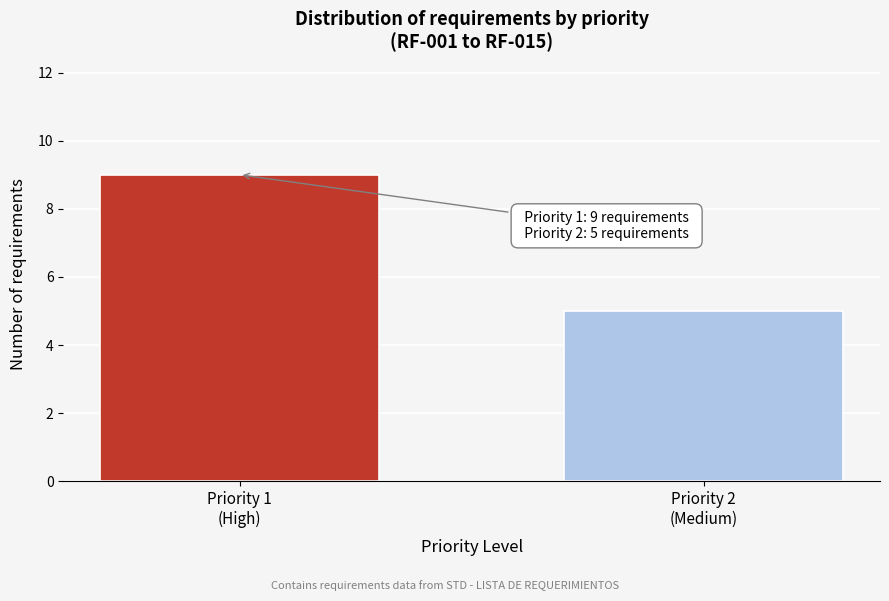

Reading left to right, transcribe all the data shown in this chart.

9	5